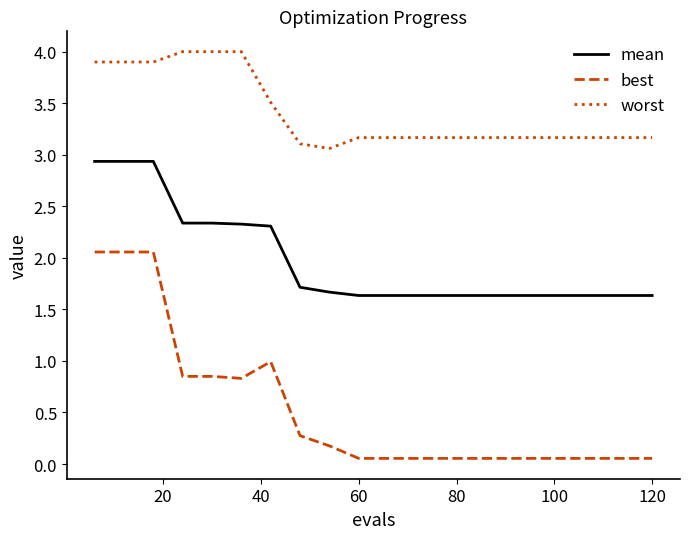

True or false: best and worst intersect in this chart.

False